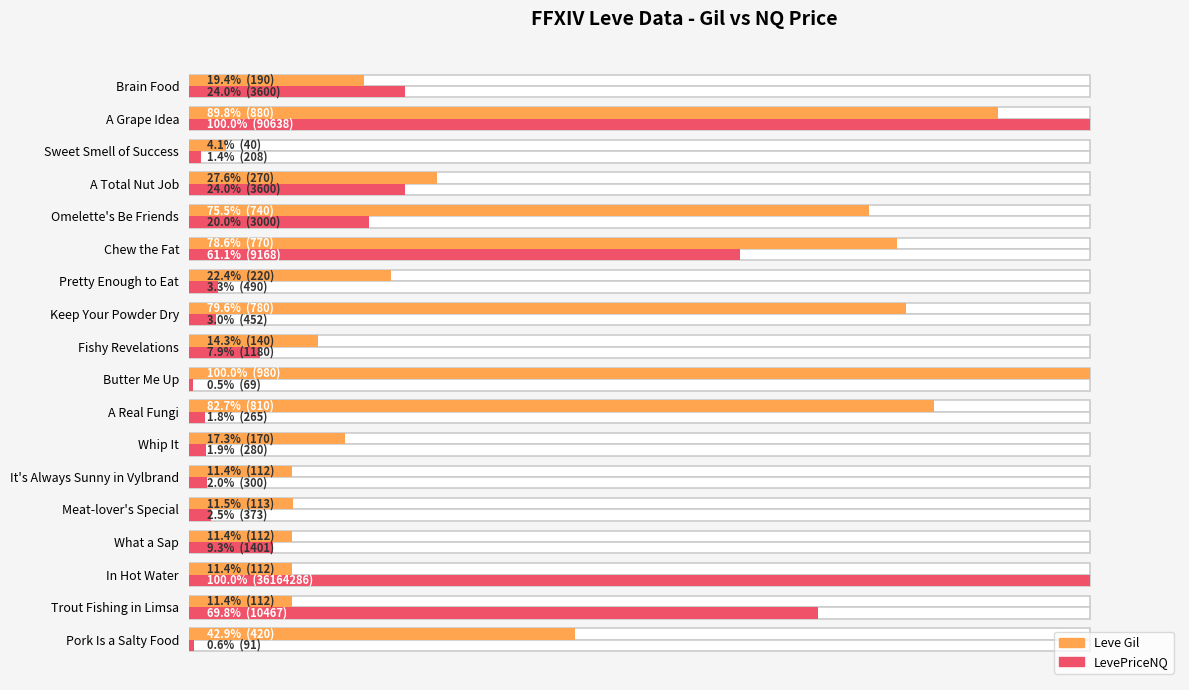

Reading left to right, transcribe all the data shown in this chart.

Leve Gil: 42.9	11.4	11.4	11.4	11.5	11.4	17.3	82.7	100.0	14.3	79.6	22.4	78.6	75.5	27.6	4.1	89.8	19.4
LevePriceNQ (norm): 0.6	69.8	100.0	9.3	2.5	2.0	1.9	1.8	0.5	7.9	3.0	3.3	61.1	20.0	24.0	1.4	100.0	24.0